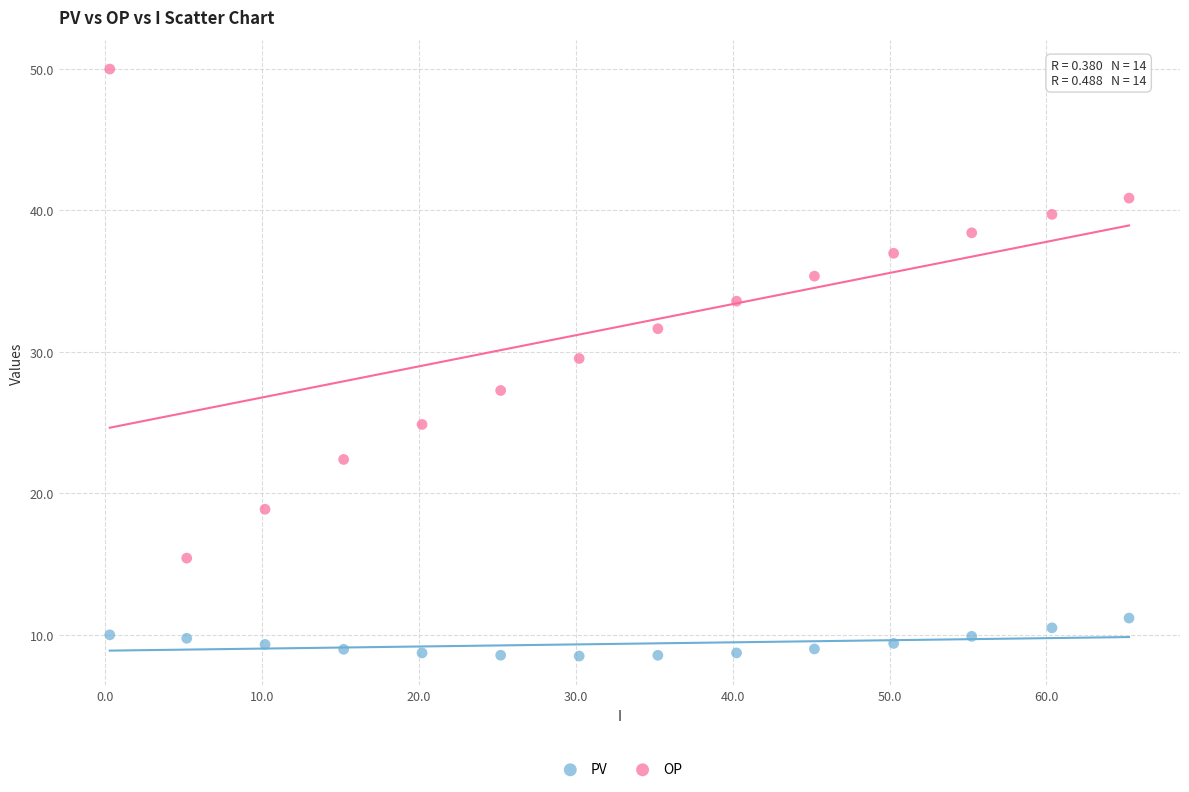

Across all series, what Y value is closest to 29?

29.5